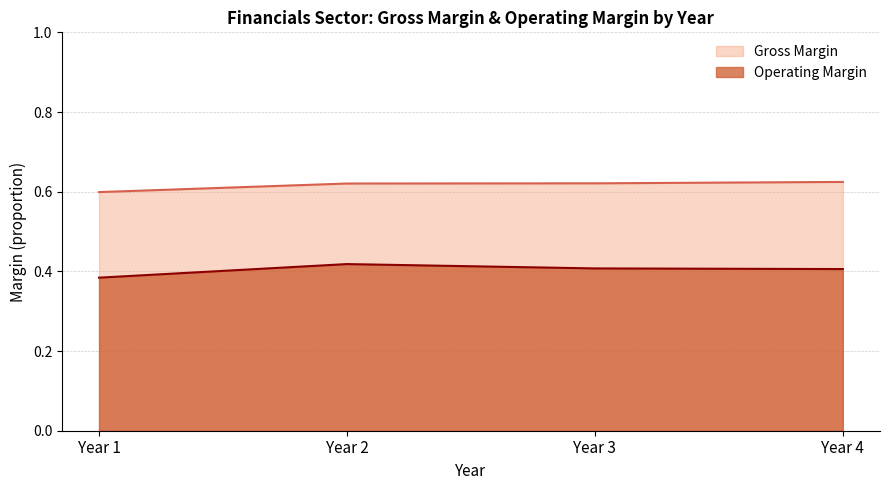

How many lines are shown in the chart?

2